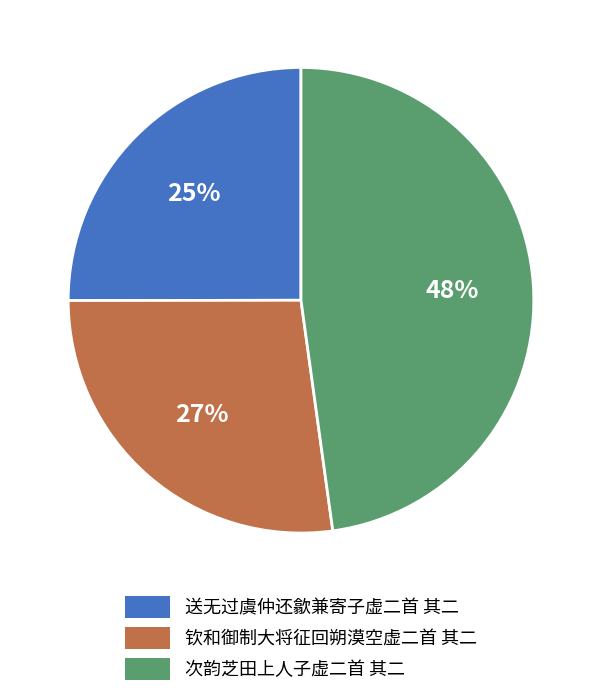

What is the smallest slice in the pie chart?

送无过虞仲还歙兼寄子虚二首 其二